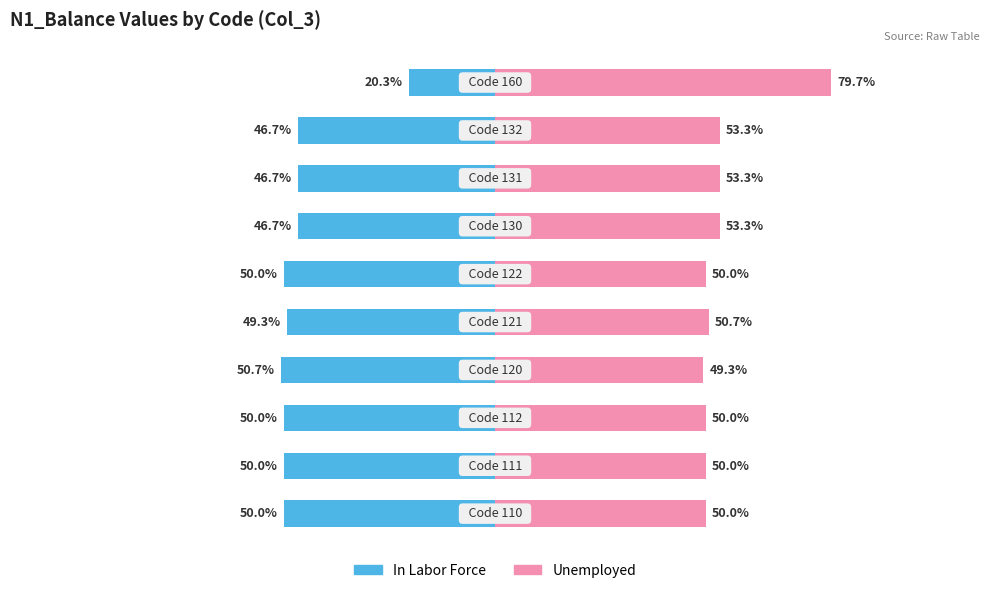

How many bars are there in total?

20